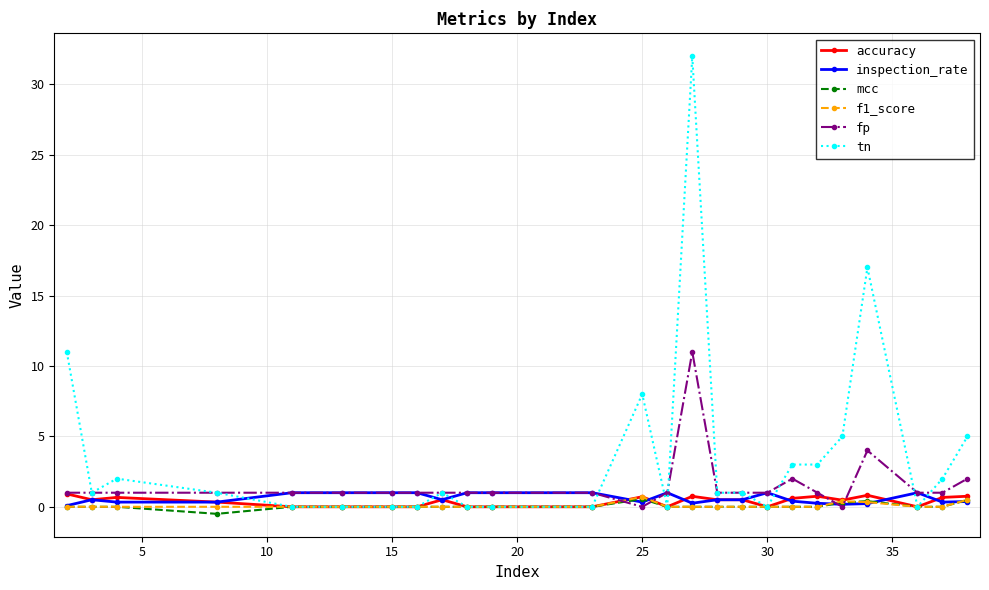

True or false: tn has more than 0 interior local peaks.

True